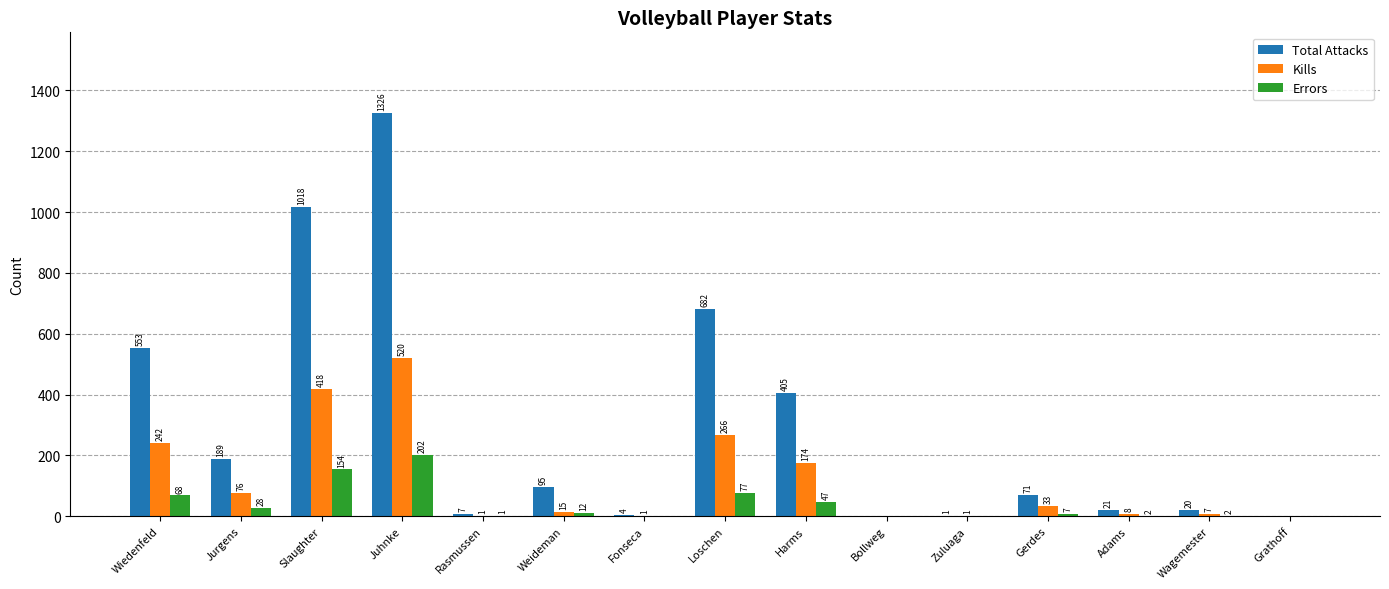

At which label does Total Attacks first exceed 71?

Wiedenfeld